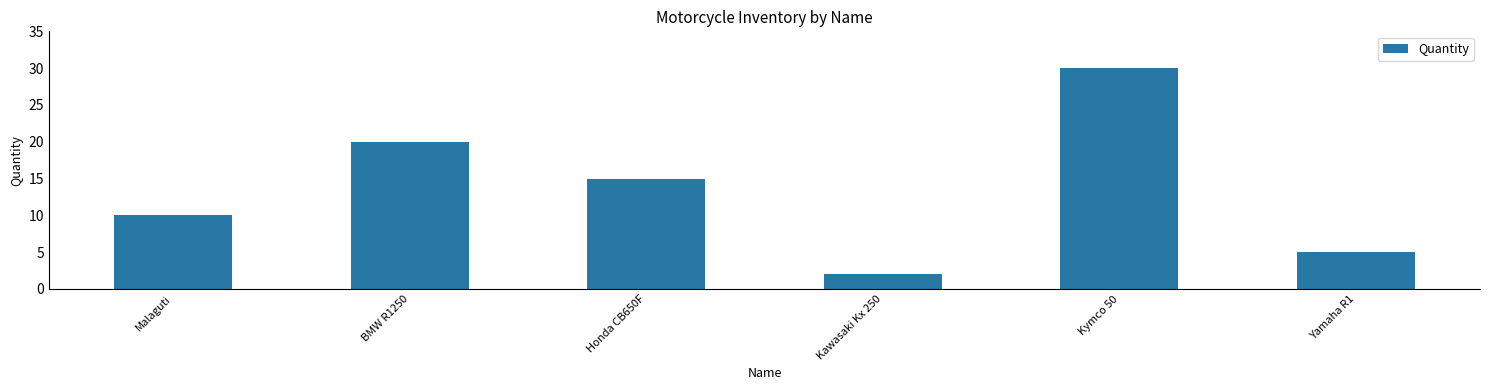

How many values are between 5 and 20?

4